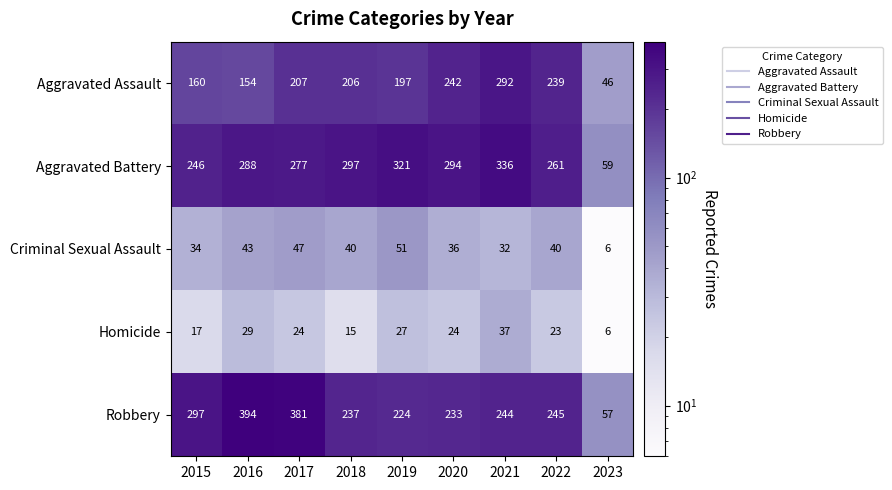

At how many categories does at least one series exceed 112?

8